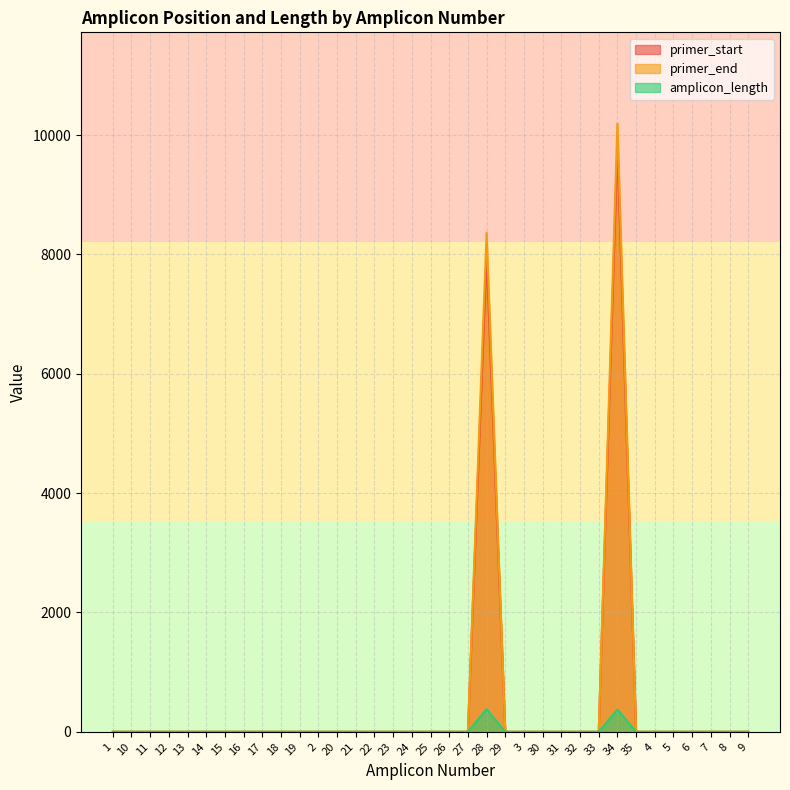

Does the chart have visible grid lines?

Yes